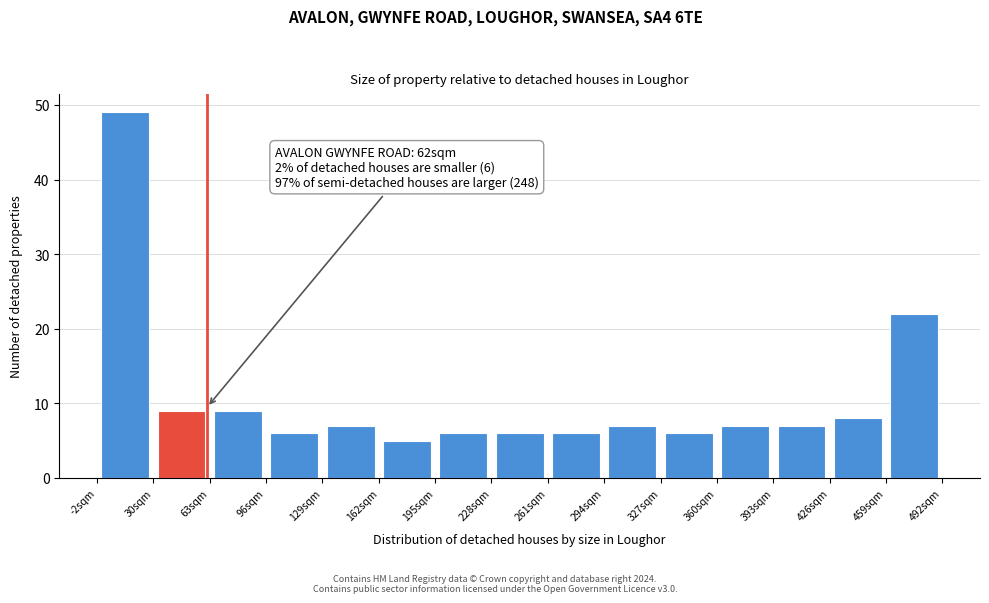

Which range on the x-axis has the tallest bar?

0 to 30